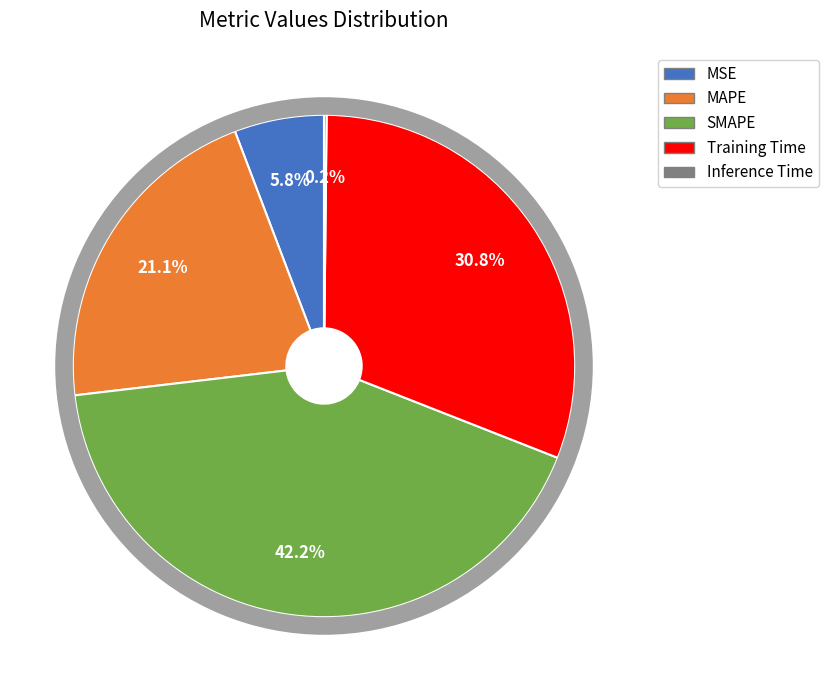

Which has a higher value, Training Time or MSE?

Training Time